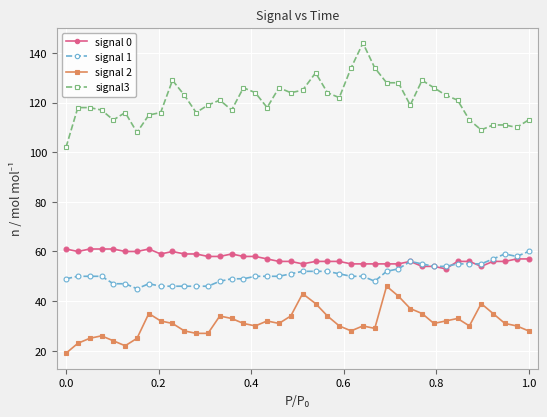

What is the lowest value of the signal 0 series?

53